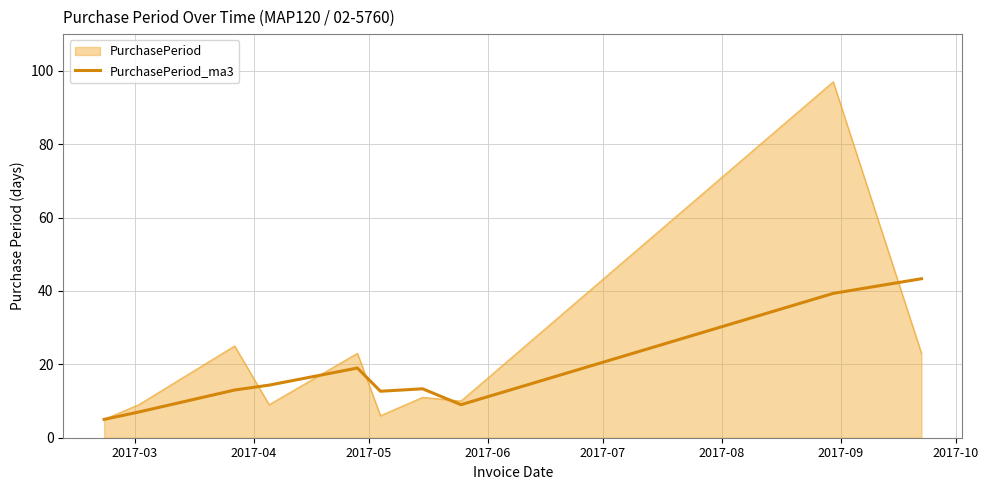

How many lines are shown in the chart?

2